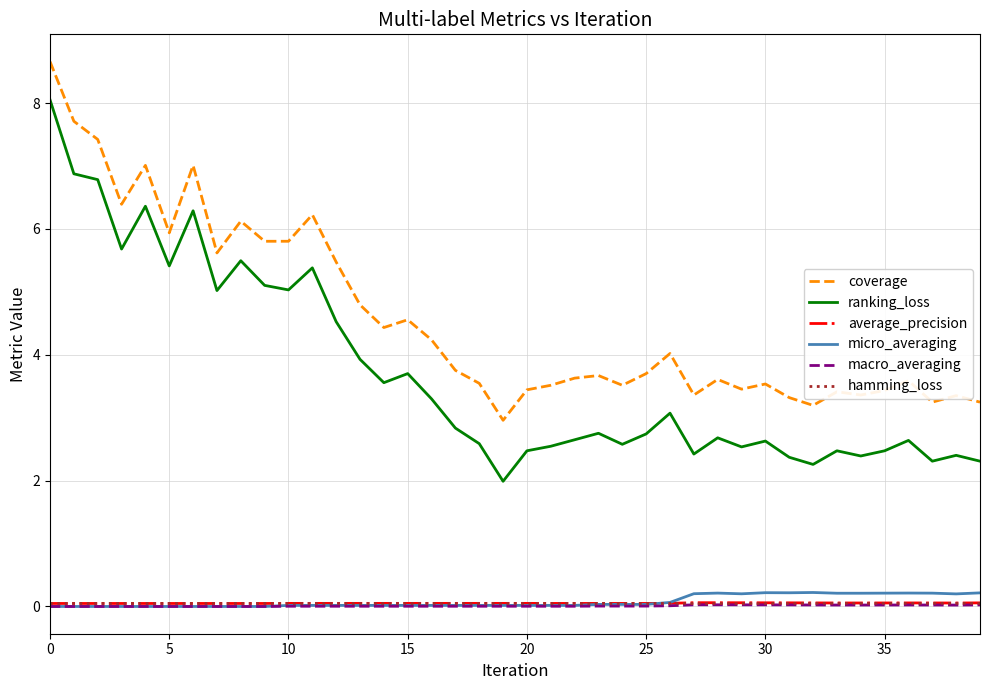

What is the greatest value displayed?

8.7